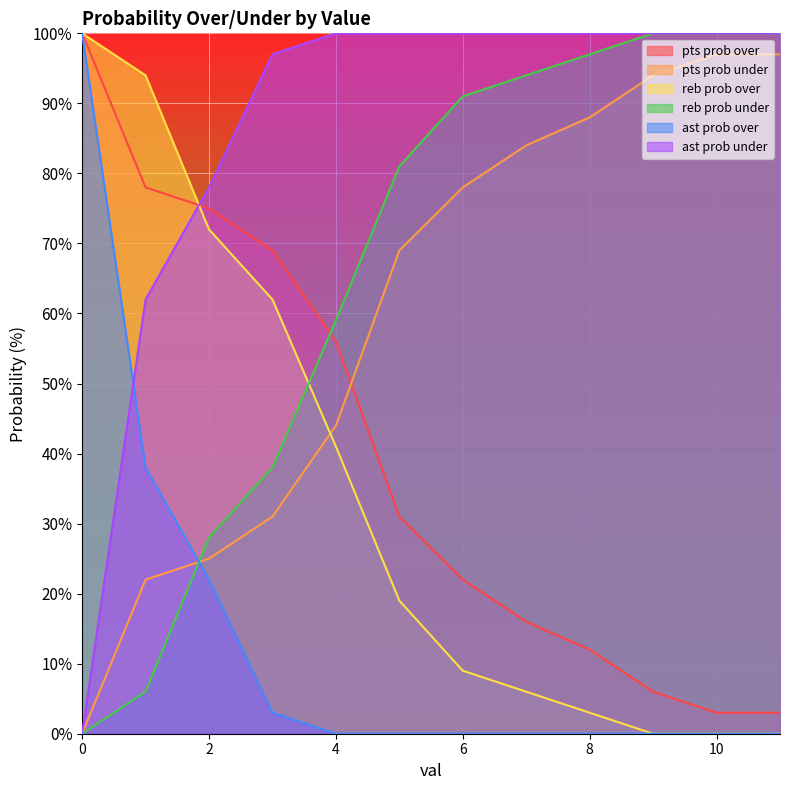

Where do reb prob over and ast prob under first cross each other?

1 and 2